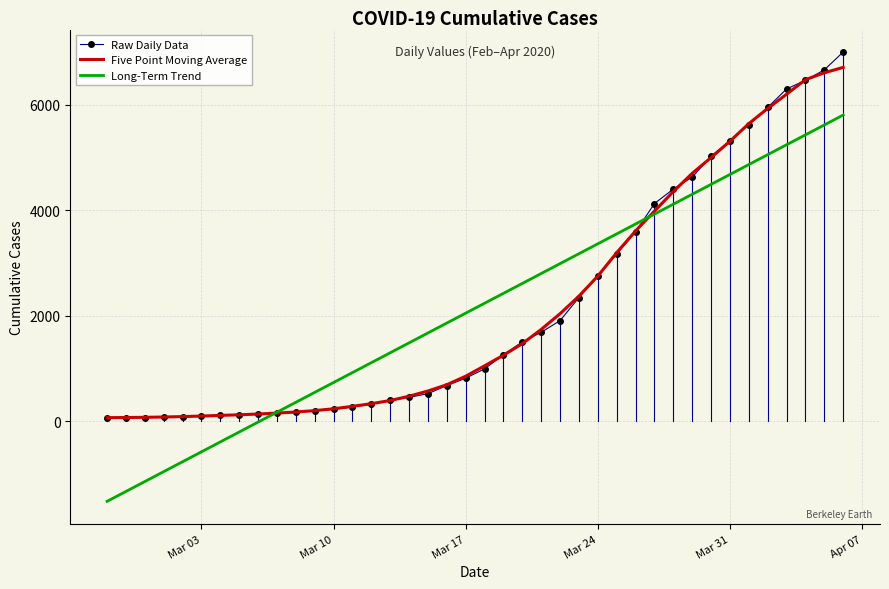

Which series ends up on top after the final intersection of Long-Term Trend and Five Point Moving Average?

Five Point Moving Average